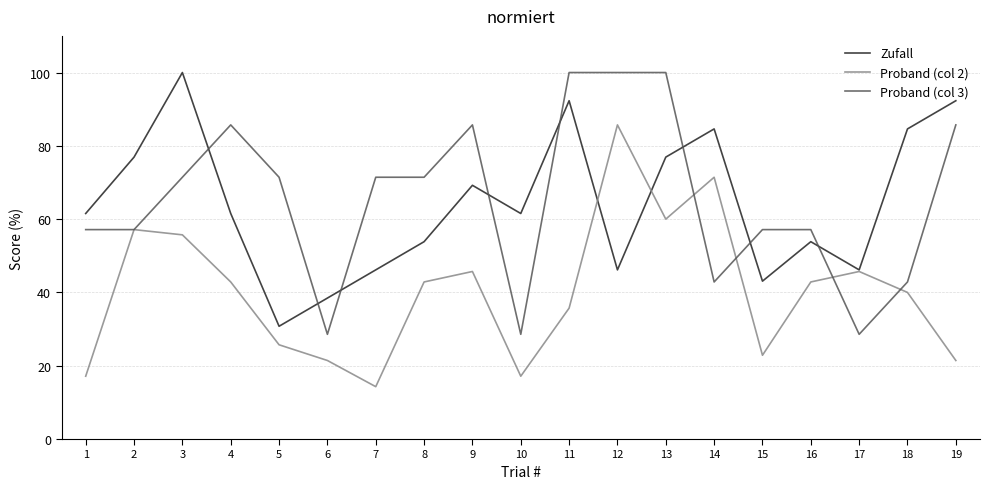

Count the number of categories in the chart.

19